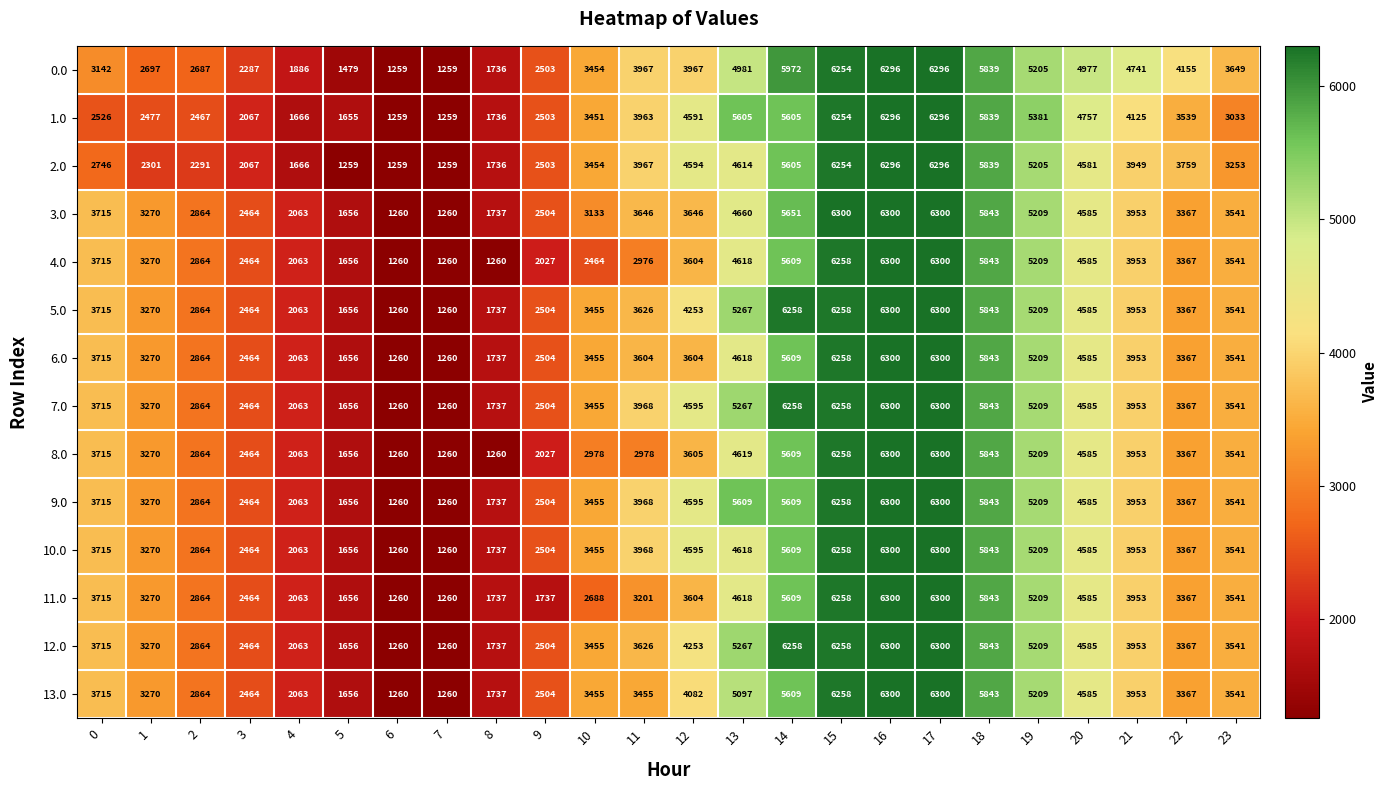

Between 13 and 23, which series saw the biggest shift?

1.0